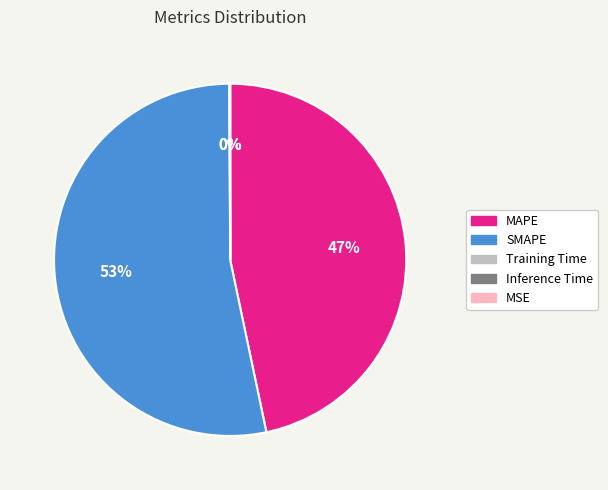

Do SMAPE and MAPE together represent more than half of the pie?

Yes